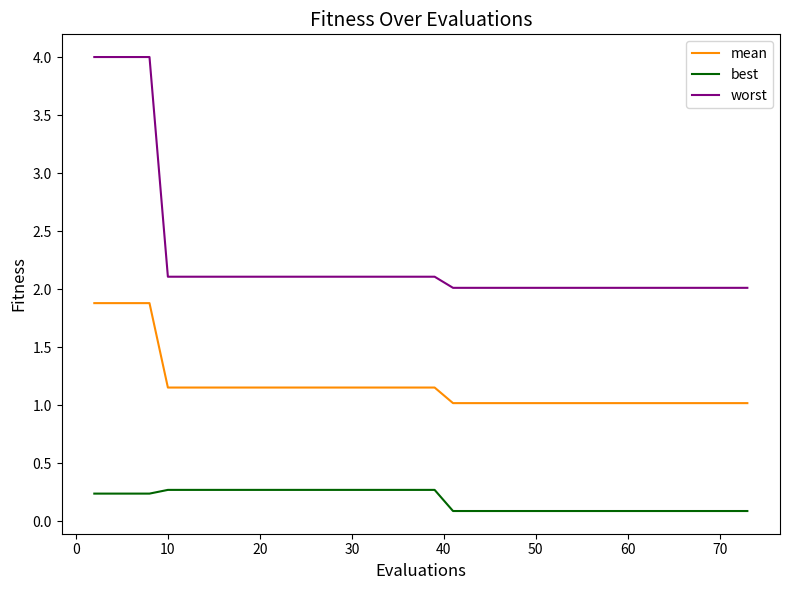

True or false: mean and best intersect in this chart.

False